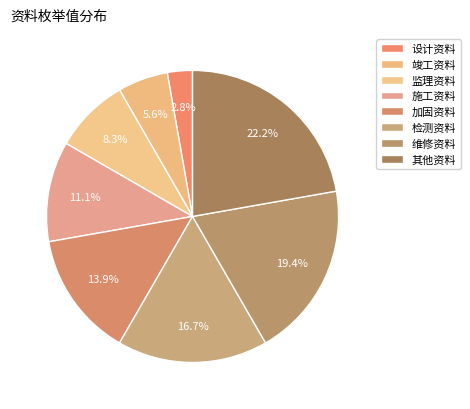

What is the ratio of the value at 竣工资料 to the value at 监理资料?

0.7